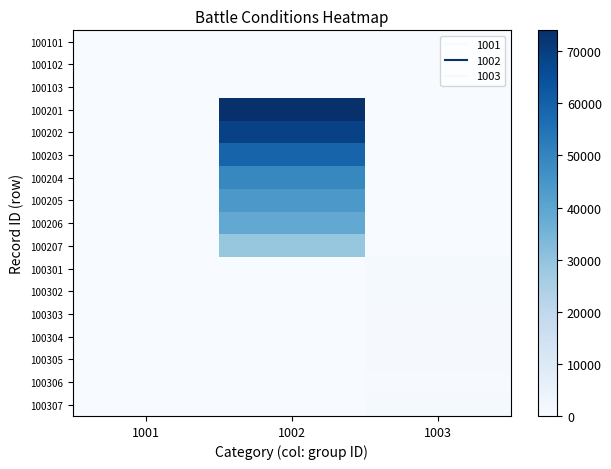

How many distinct data groups are displayed?

17